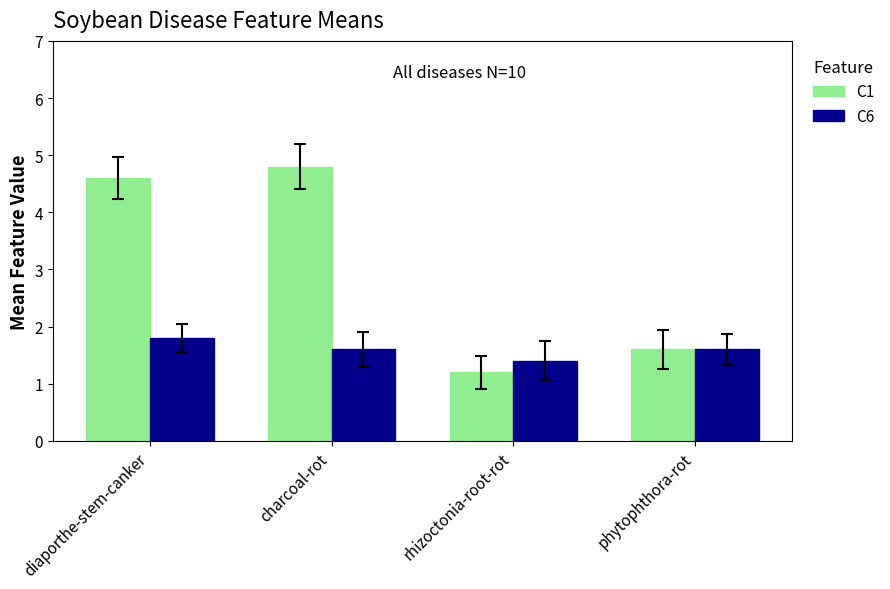

Reading left to right, transcribe all the data shown in this chart.

C1: 4.6	4.8	1.2	1.6
C6: 1.8	1.6	1.4	1.6